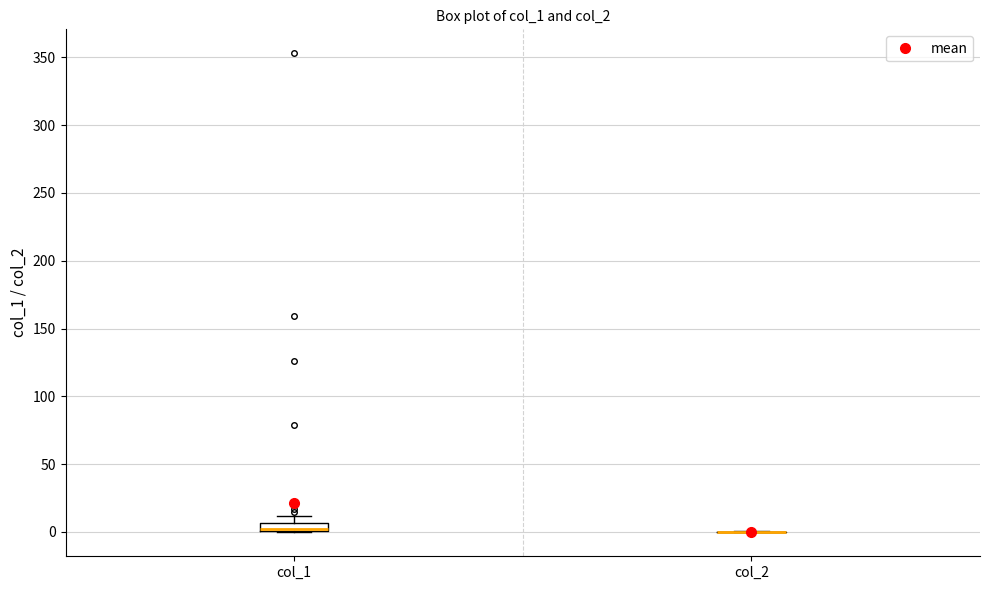

Which box is the tallest, from its lower edge to its upper edge?

col_1